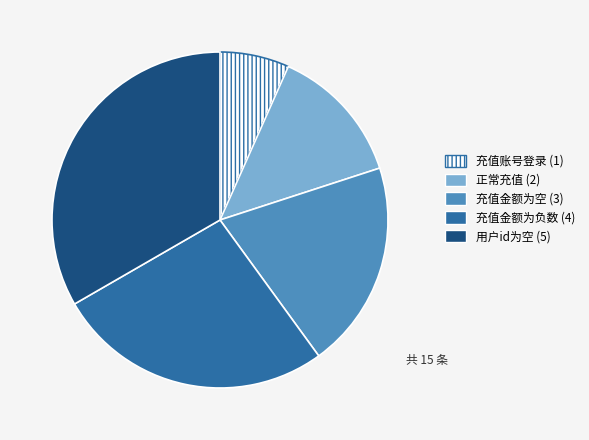

What is the ratio of the value at 用户id为空 to the value at 正常充值?

2.5